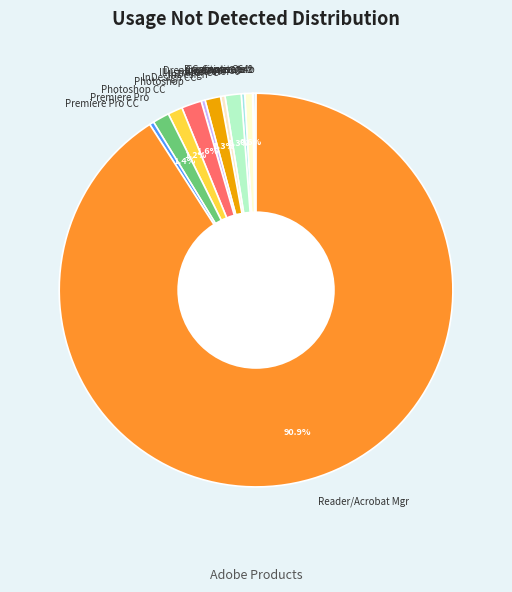

What is the largest slice in the pie chart?

Reader/Acrobat Mgr